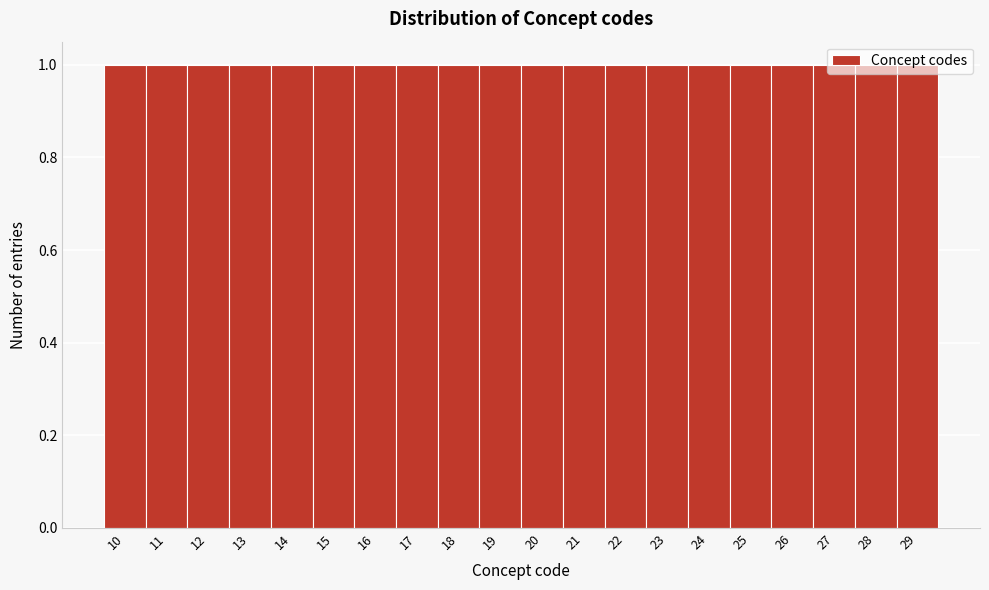

What is the height of the bar covering 28.5 to 29.5 on the x-axis? The values are not printed on the chart, so give them approximately, as read against the axis.

1